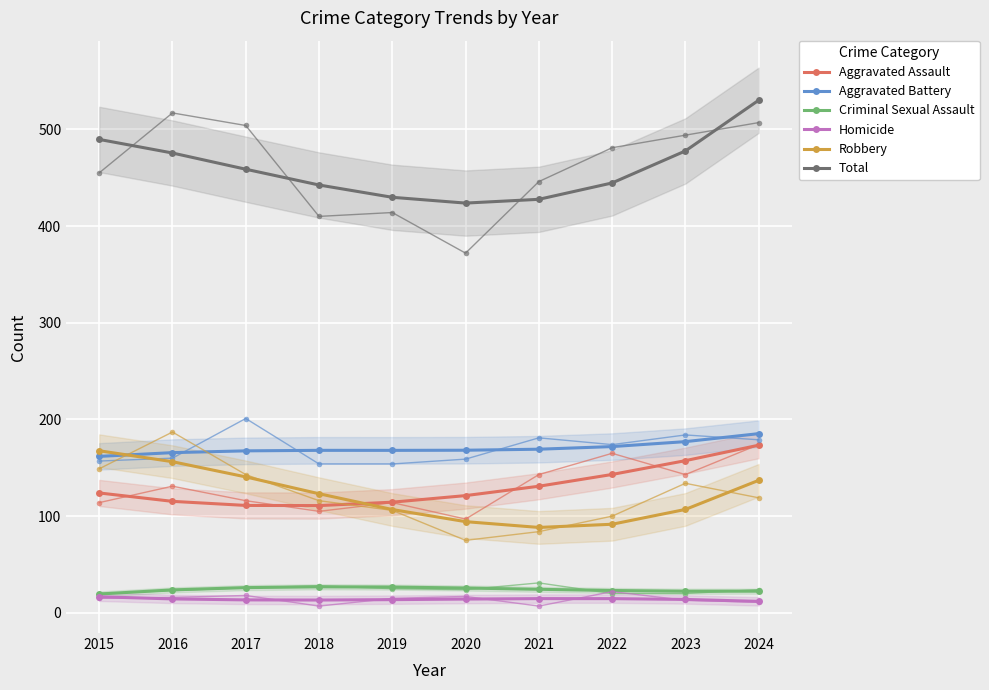

Is it true that Criminal Sexual Assault equals 27.0 at 2018?

True